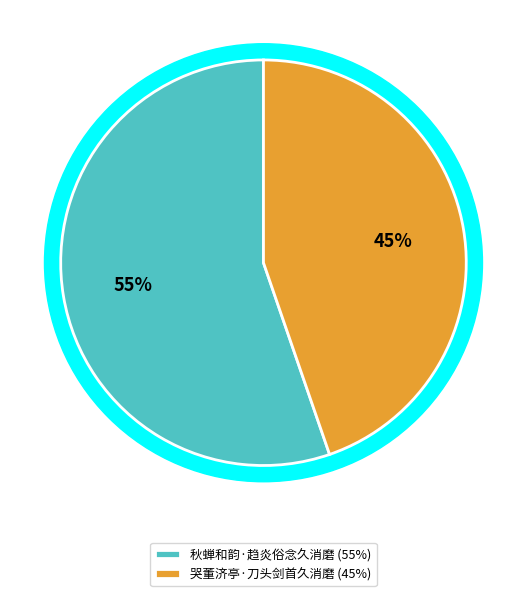

What percentage is the 哭董济亭·刀头剑首久消磨 slice, to the nearest percent?

45%